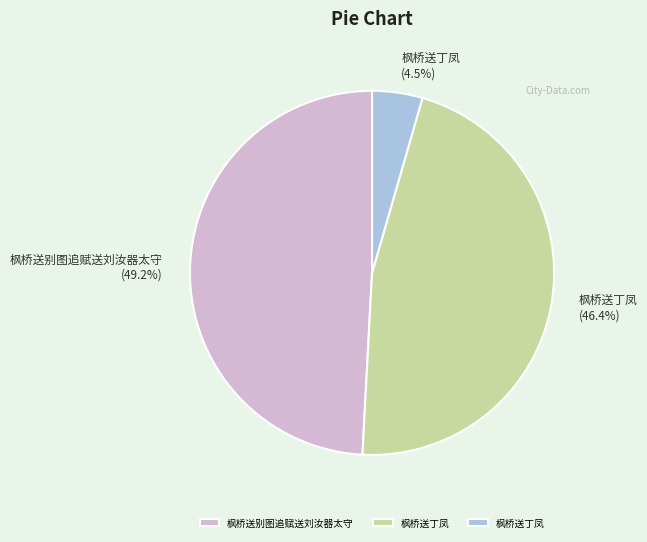

Is there any slice that represents more than half of the pie?

No